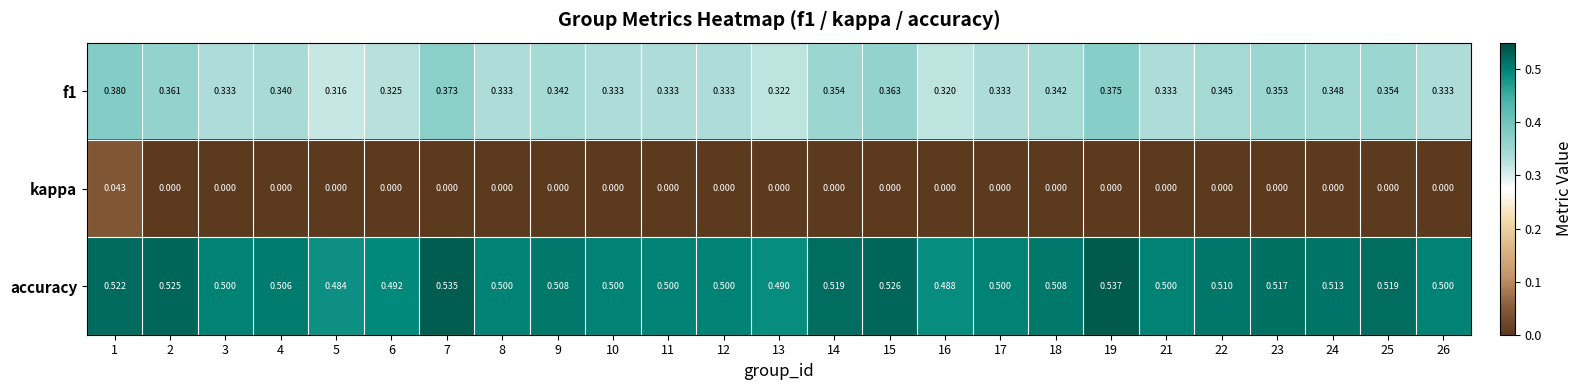

Which series has the largest total across all categories?

accuracy